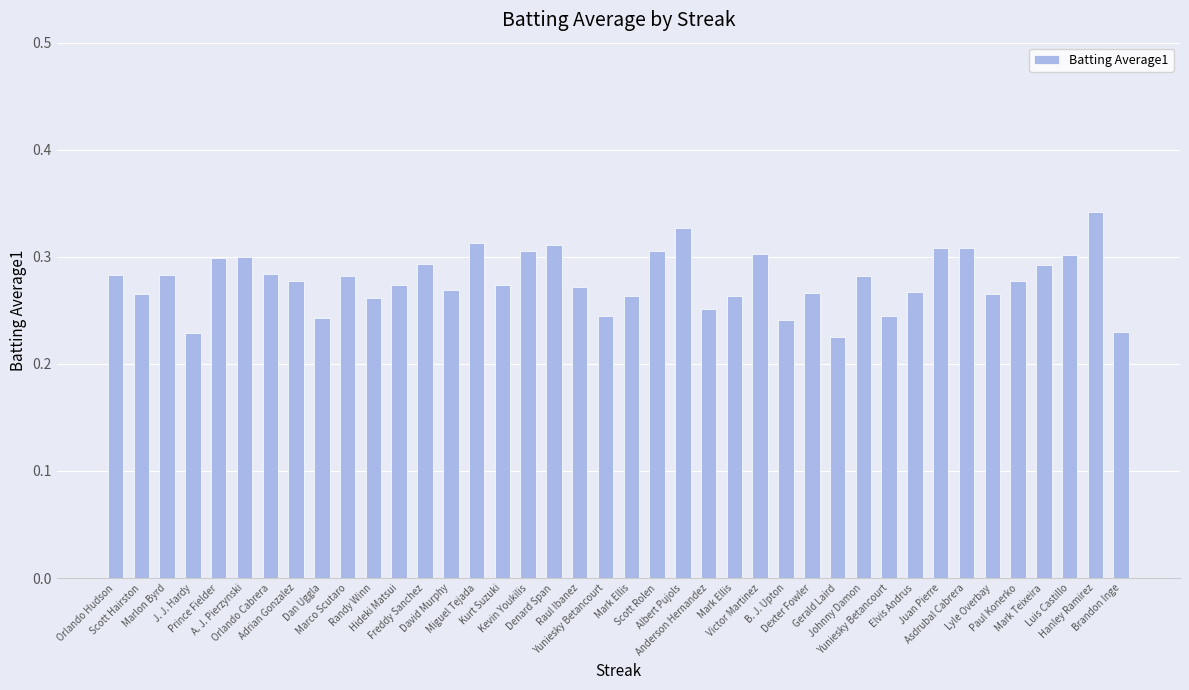

What is the label of the 28th bar from the right?

Freddy Sanchez